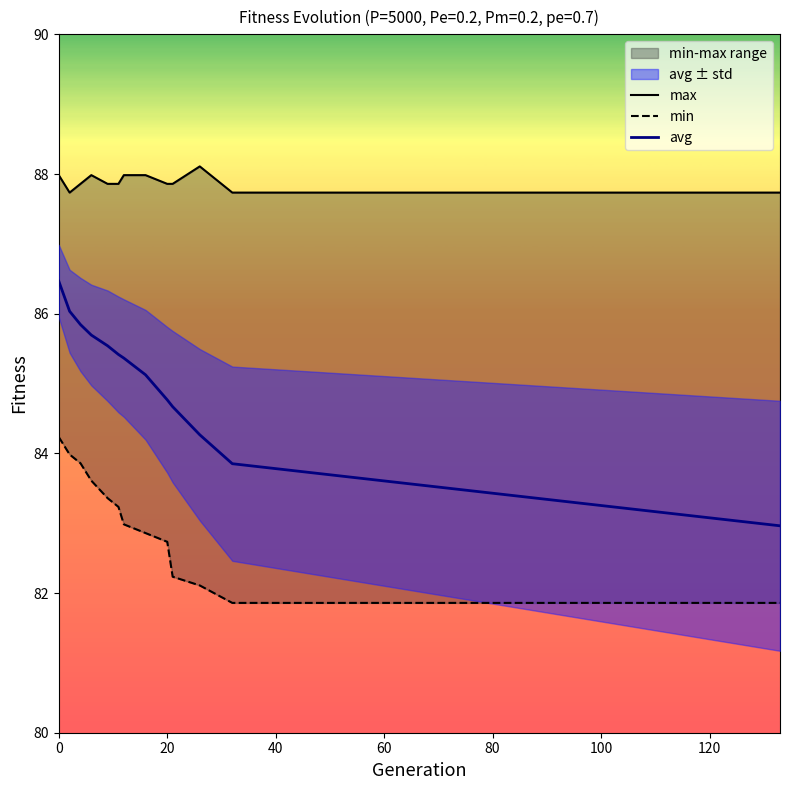

The value of avg at 0 is 42.2. True or false?

False